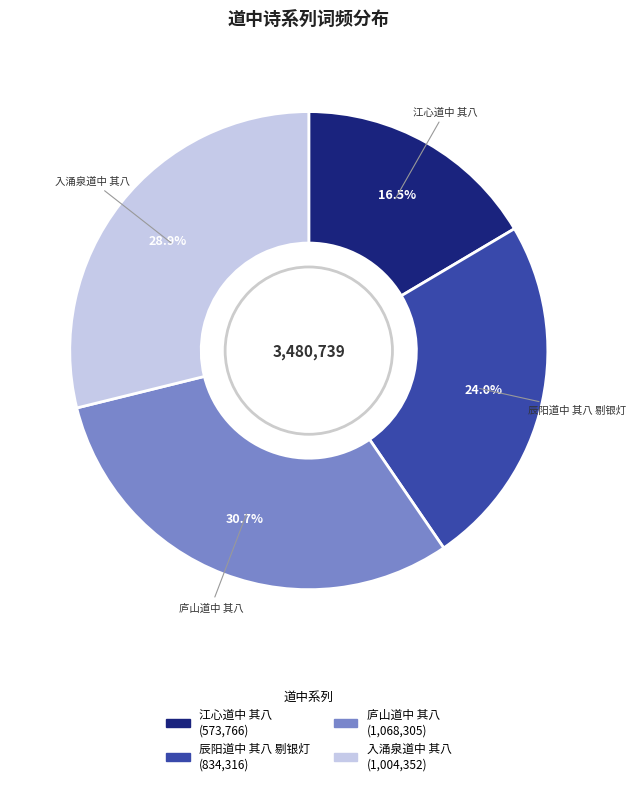

What is the smallest slice in the pie chart?

江心道中 其八